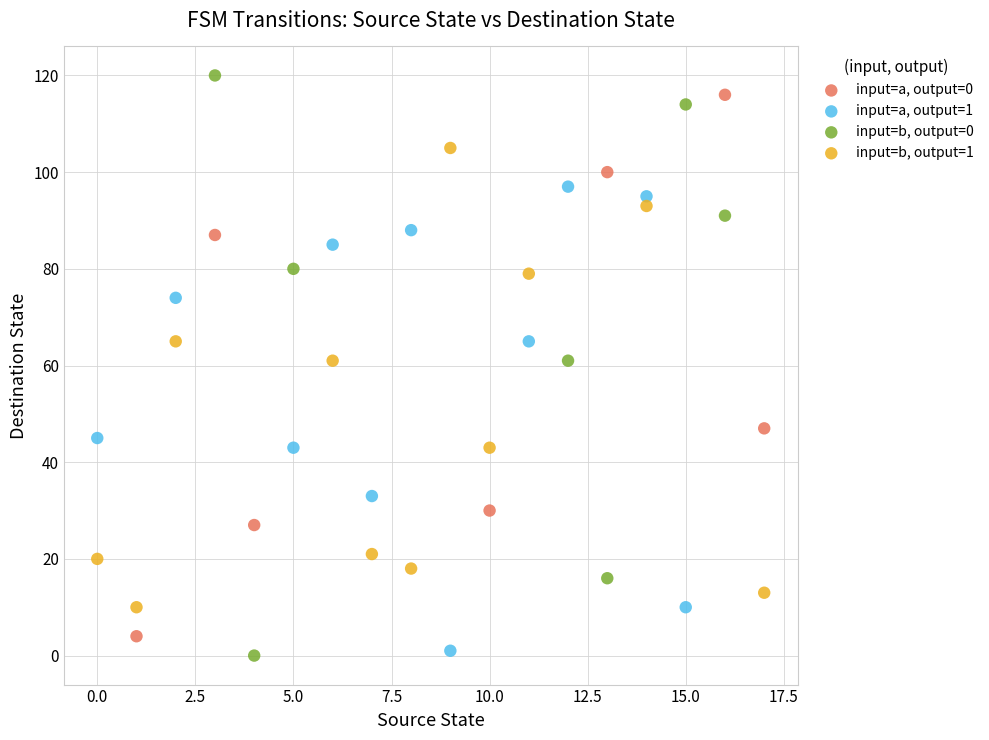

What are all the series names shown in the legend?

input=a, output=0, input=a, output=1, input=b, output=0, input=b, output=1